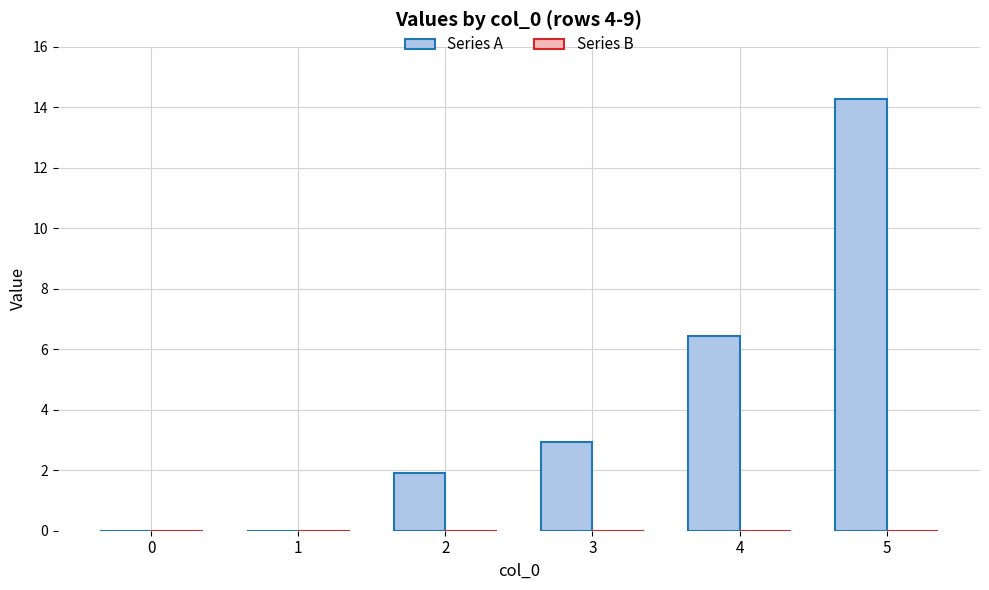

Is it true that the value at 2 is 0.5?

False